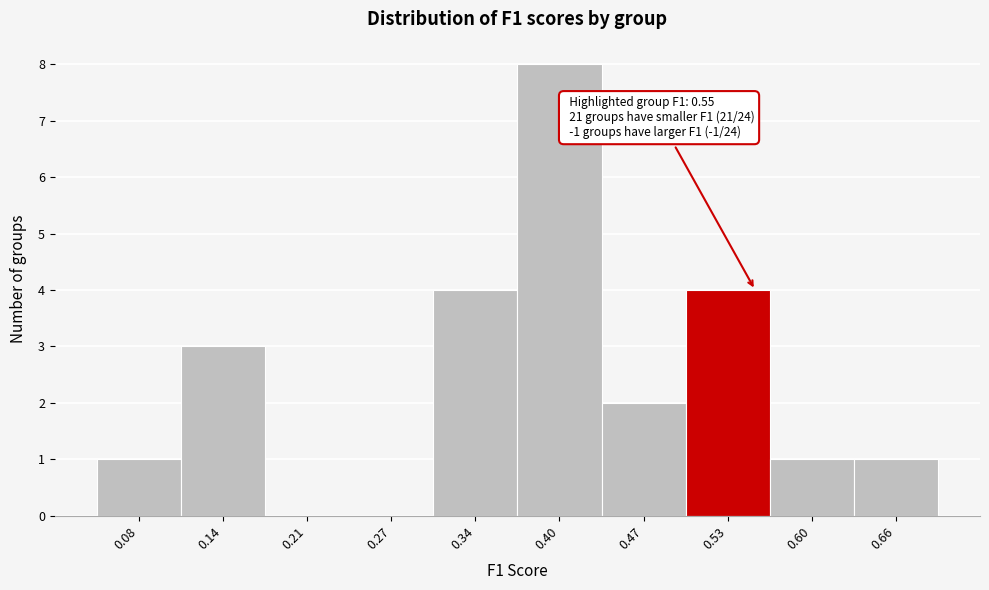

Over which range of the x-axis is the bar tallest?

0.37 to 0.44